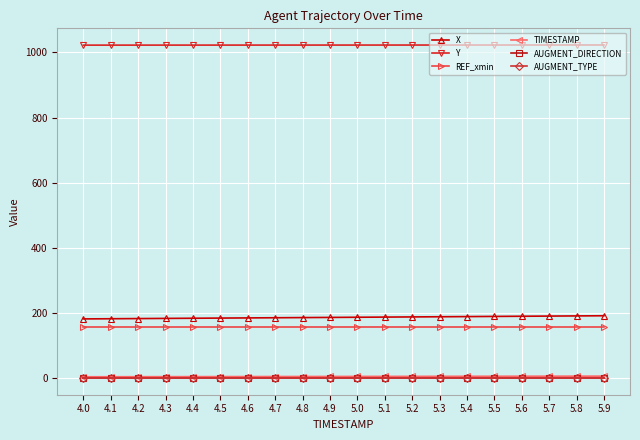

What is the maximum value shown in the chart?

1022.8